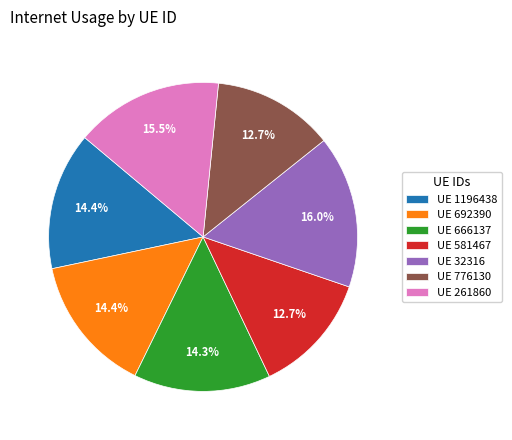

Which has a higher value, UE 666137 or UE 581467?

UE 666137